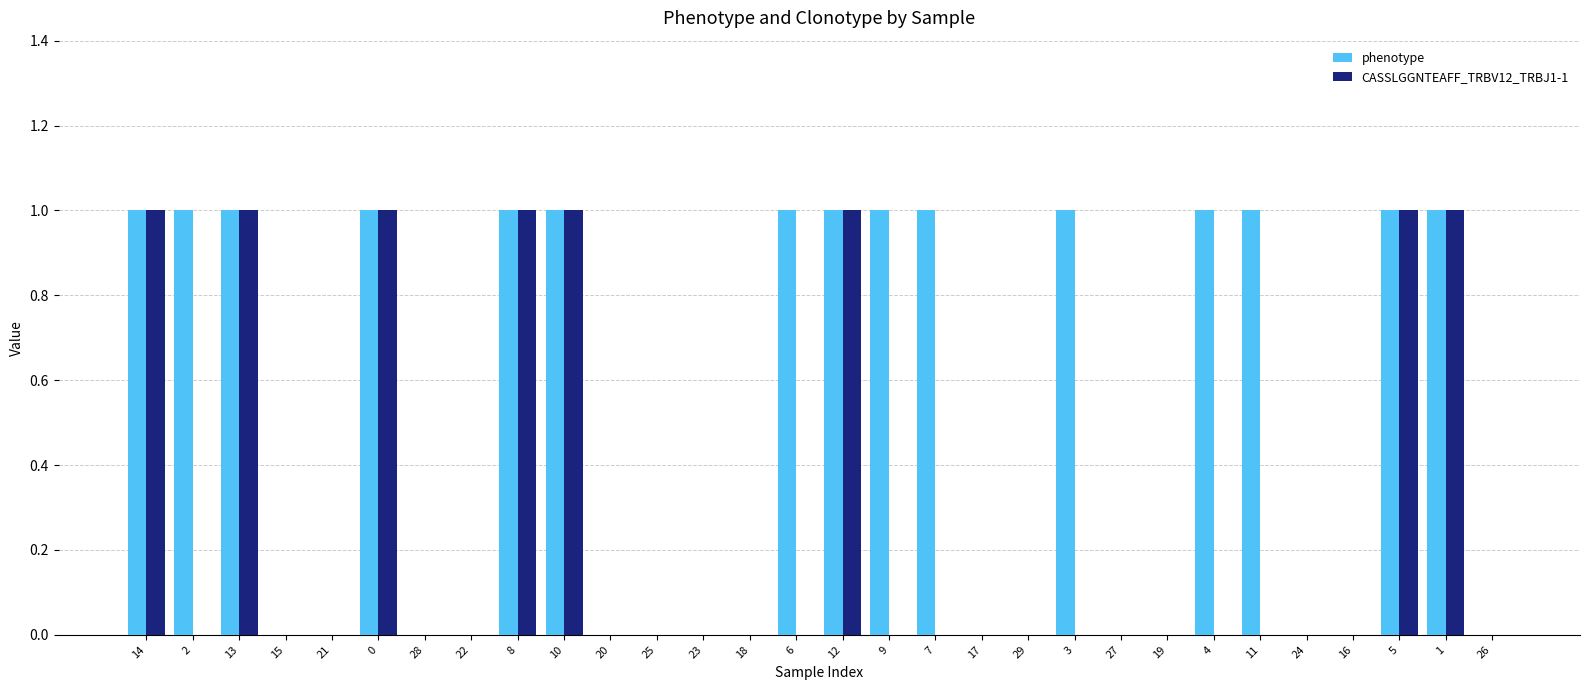

Is it true that phenotype equals 2 at 12?

False